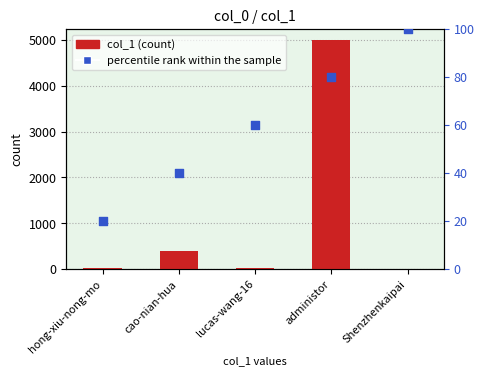

Which series reaches the minimum Y coordinate?

col_1